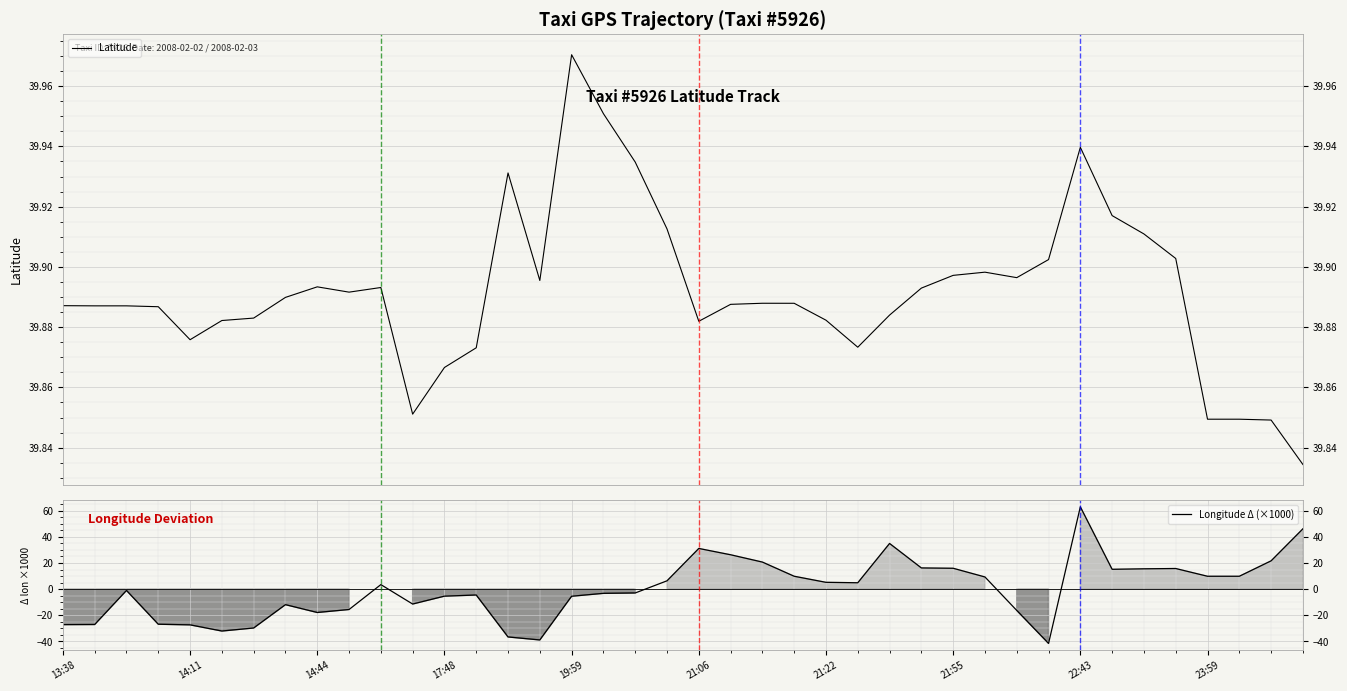

How many times do Latitude and Longitude Δ (×1000) cross each other?

3